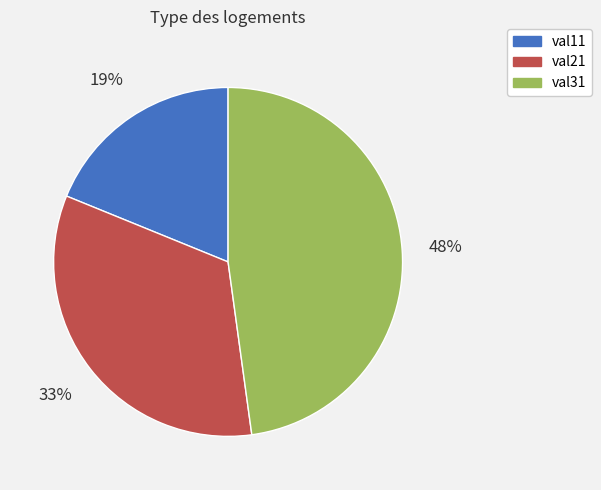

Between val31 and val21, which is larger?

val31